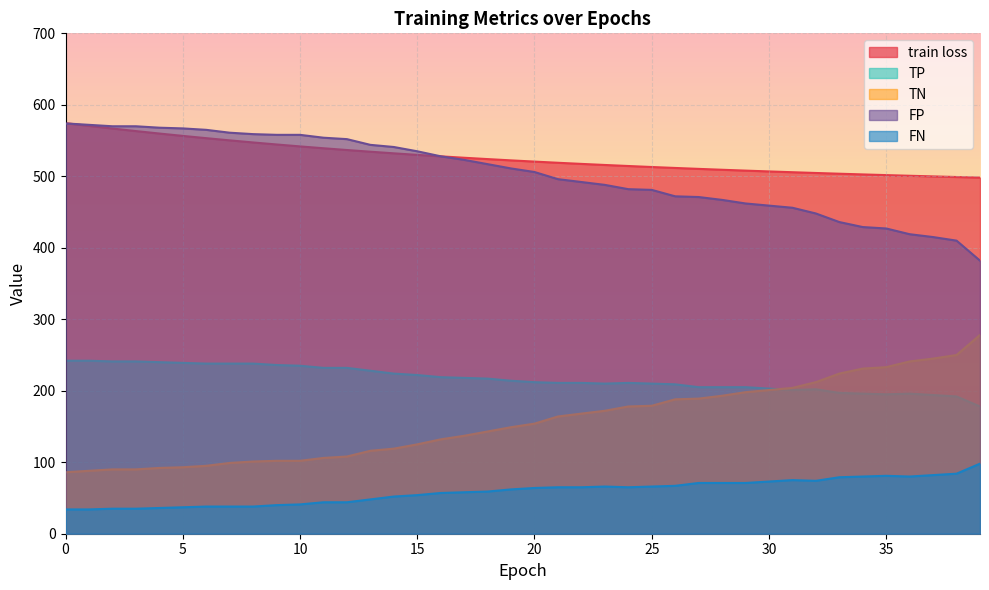

Where is TN nearest to the value 182?

25